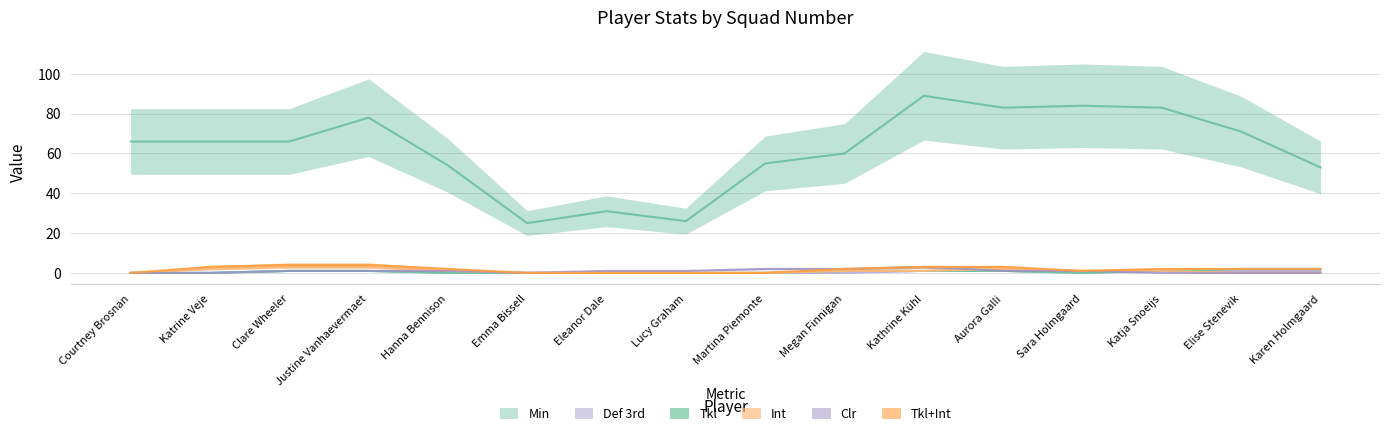

True or false: Clr has a value of 0 at Hanna Bennison.

True